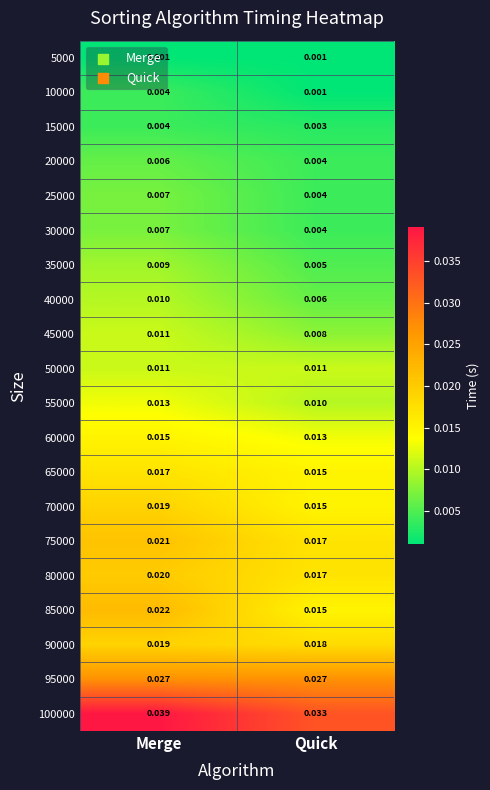

Where is 35000 nearest to the value 0?

Quick